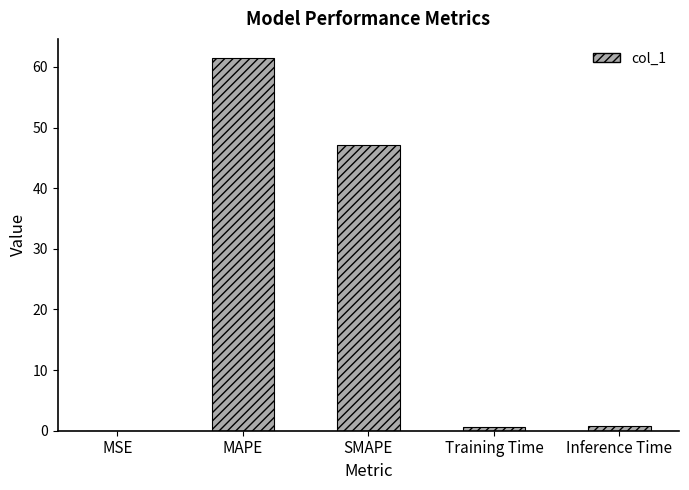

Approximately how many times larger is the value at SMAPE compared to MAPE?

0.8